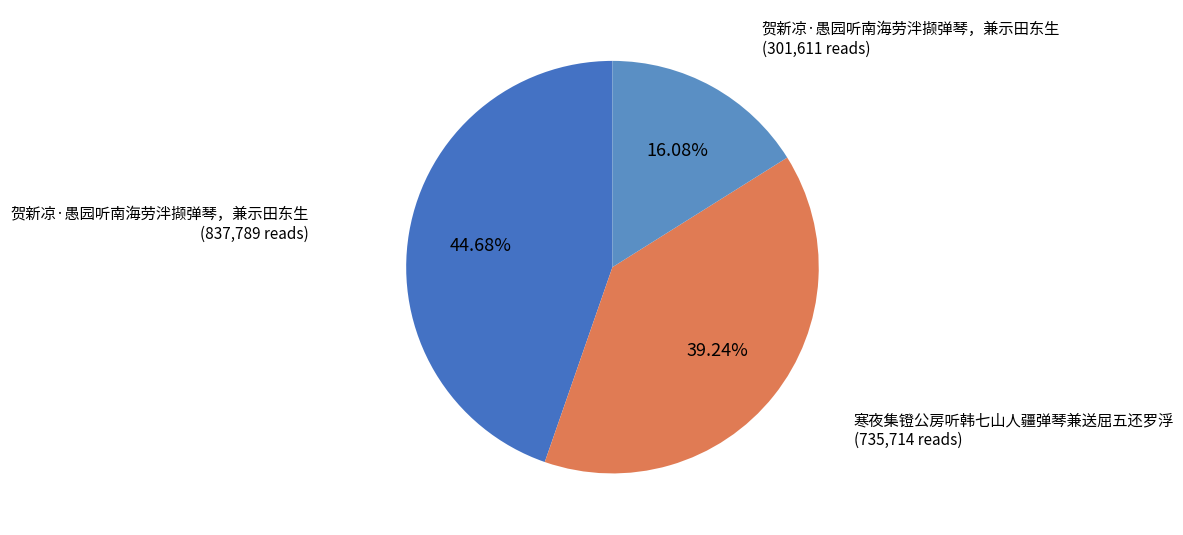

Count the number of slices in the pie.

3